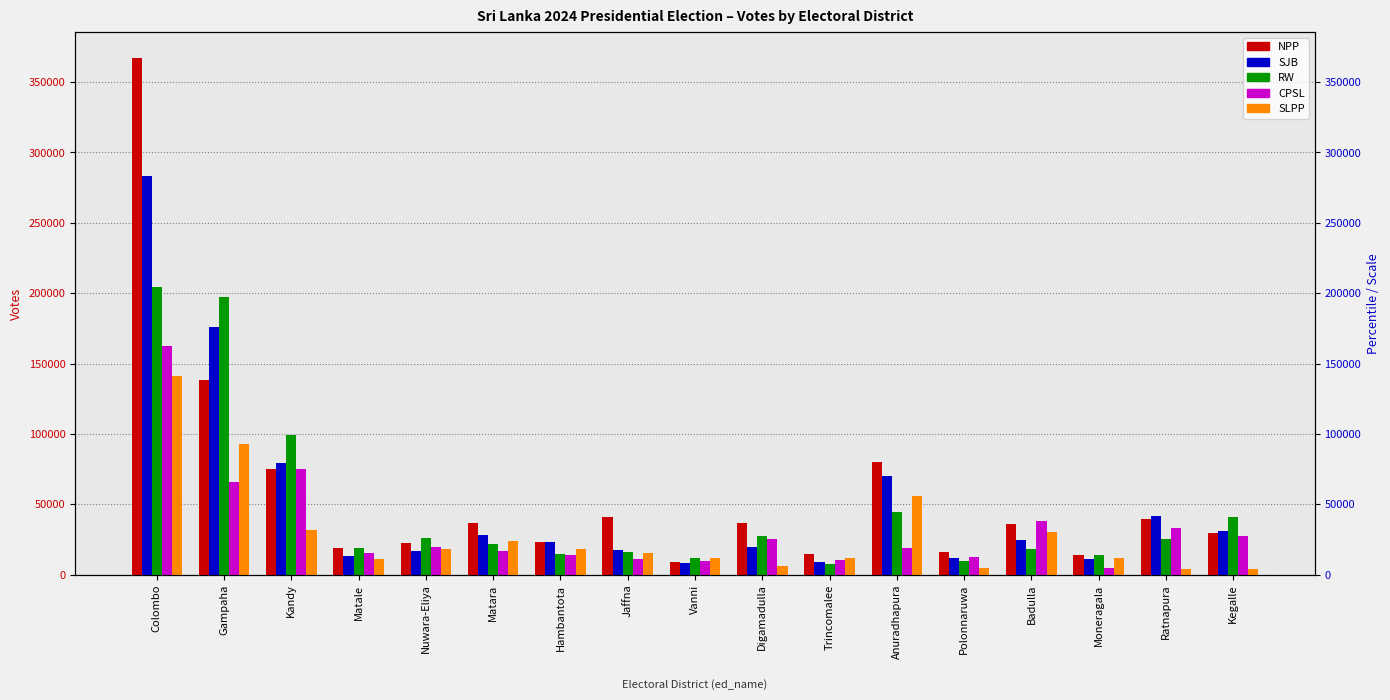

List the series in order of their peak value, highest first.

NPP, SJB, RW, CPSL, SLPP